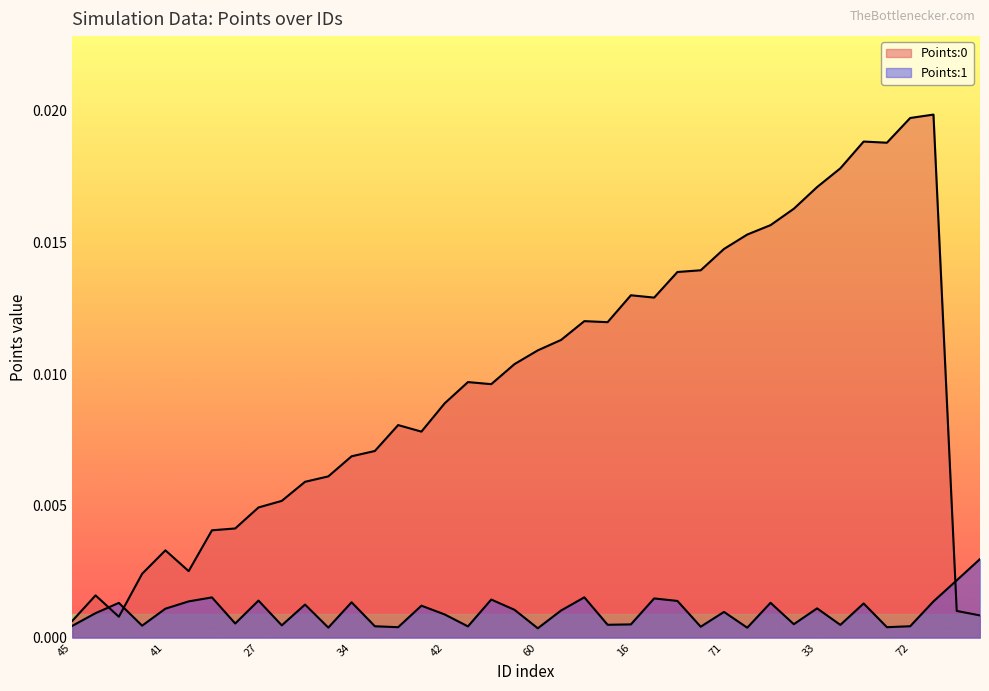

How many intersections are there between Points:0 and Points:1?

3